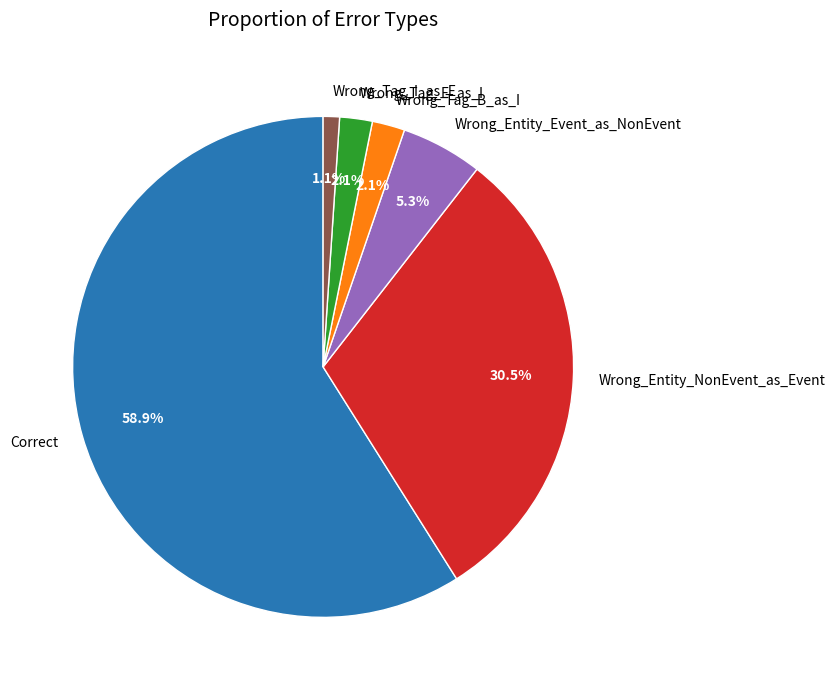

To the nearest percent, what is the average slice percentage?

17%